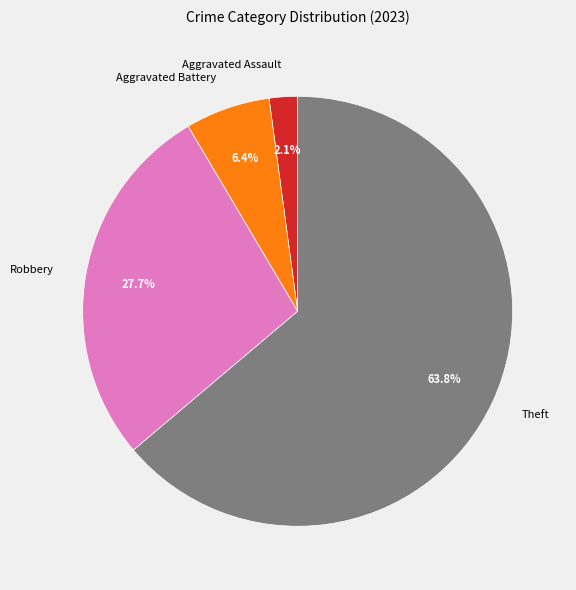

Between Aggravated Assault and Robbery, which is larger?

Robbery